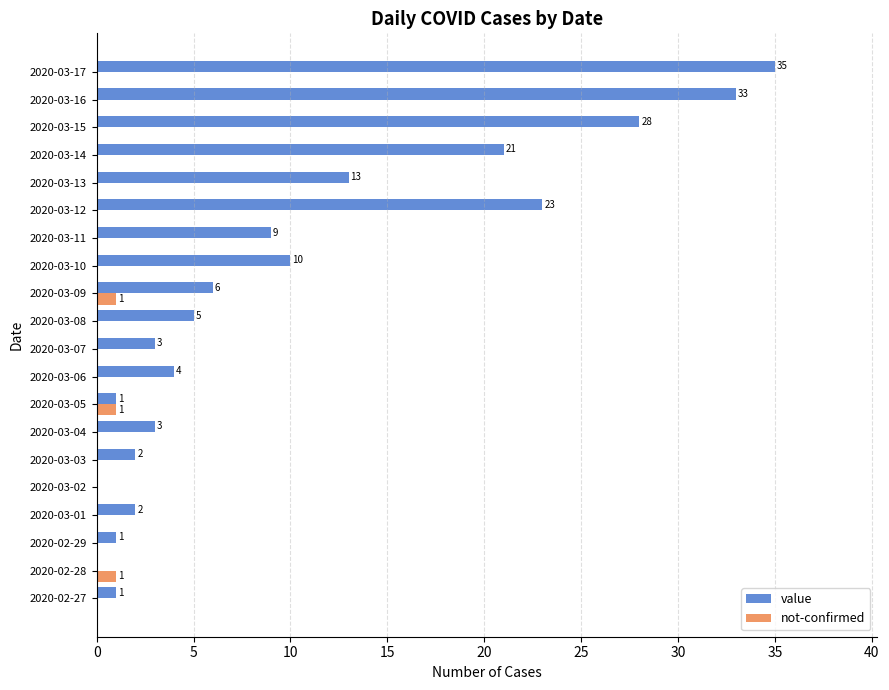

What is the sum of all not-confirmed values?

3